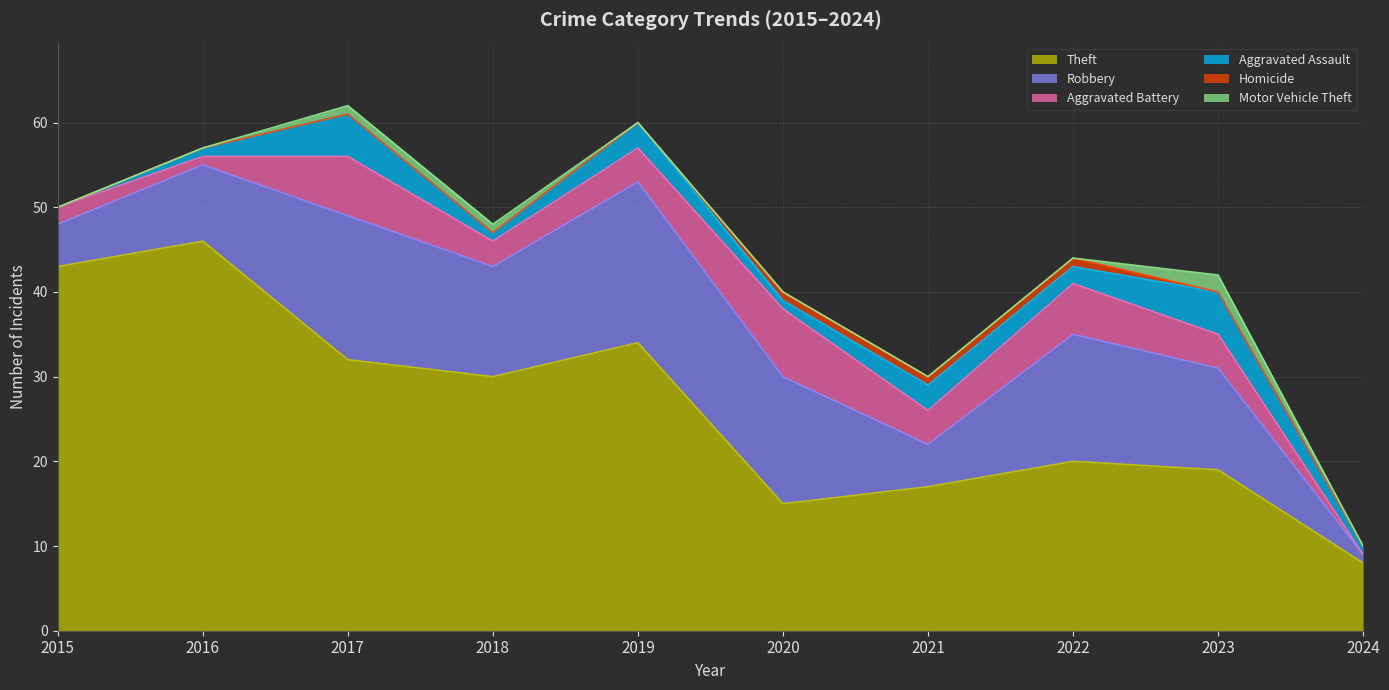

True or false: Aggravated Battery has more than 1 points higher than both neighbors.

True